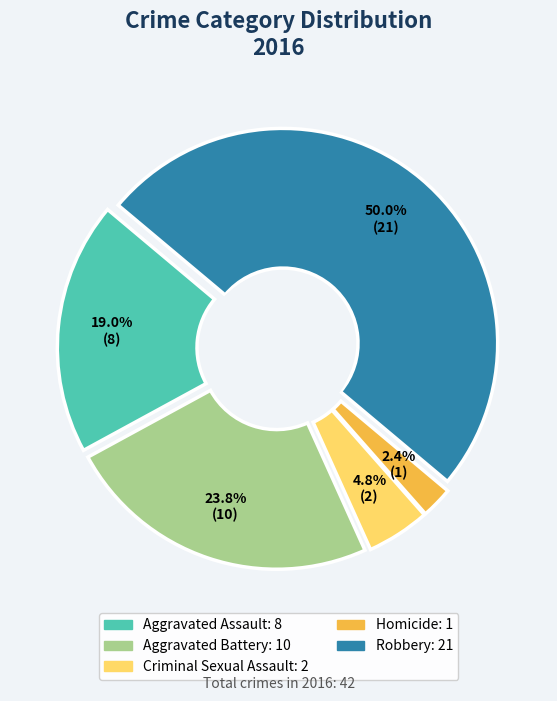

Which category has the smallest portion of the pie?

Homicide